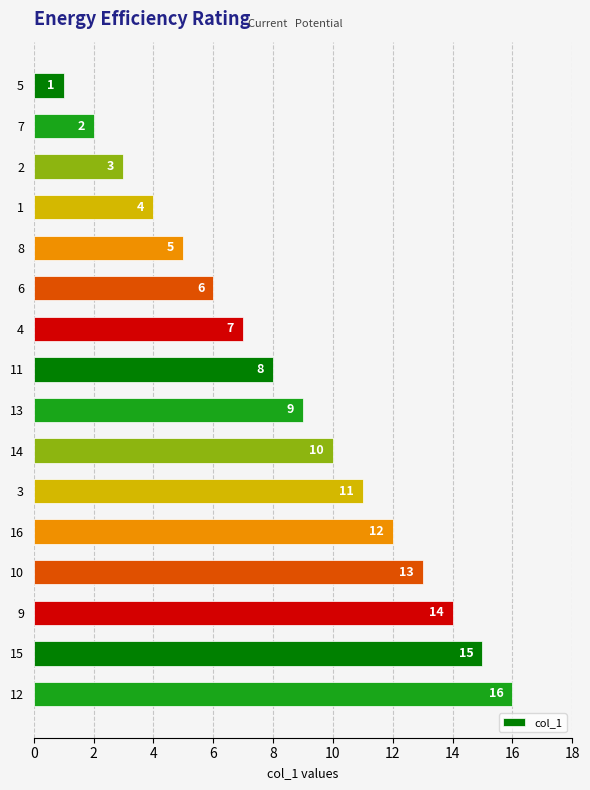

What position from the bottom is 7?

15